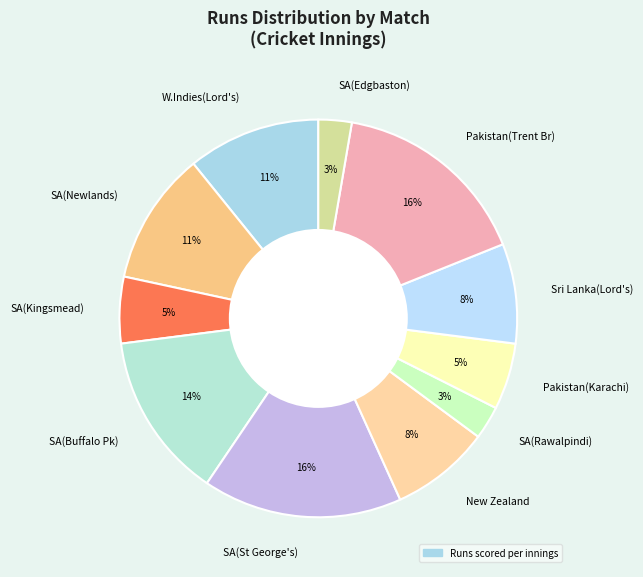

The SA(Kingsmead) slice represents 5% of the pie. True or false?

True